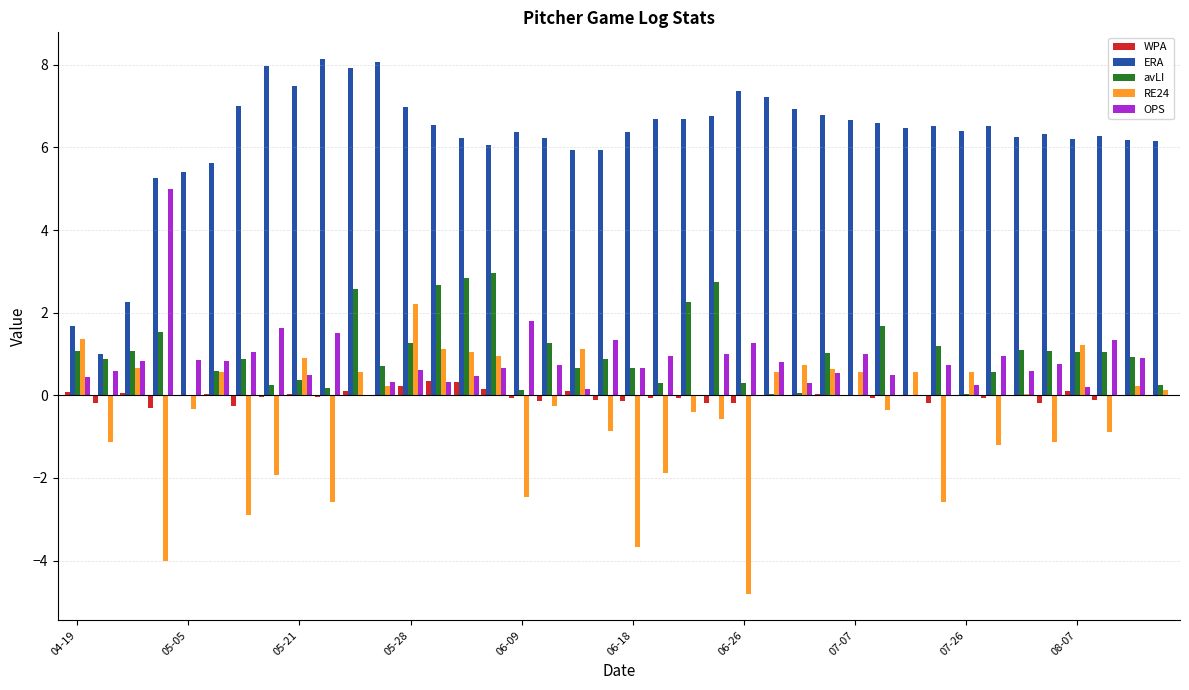

Which series has the largest total across all categories?

ERA